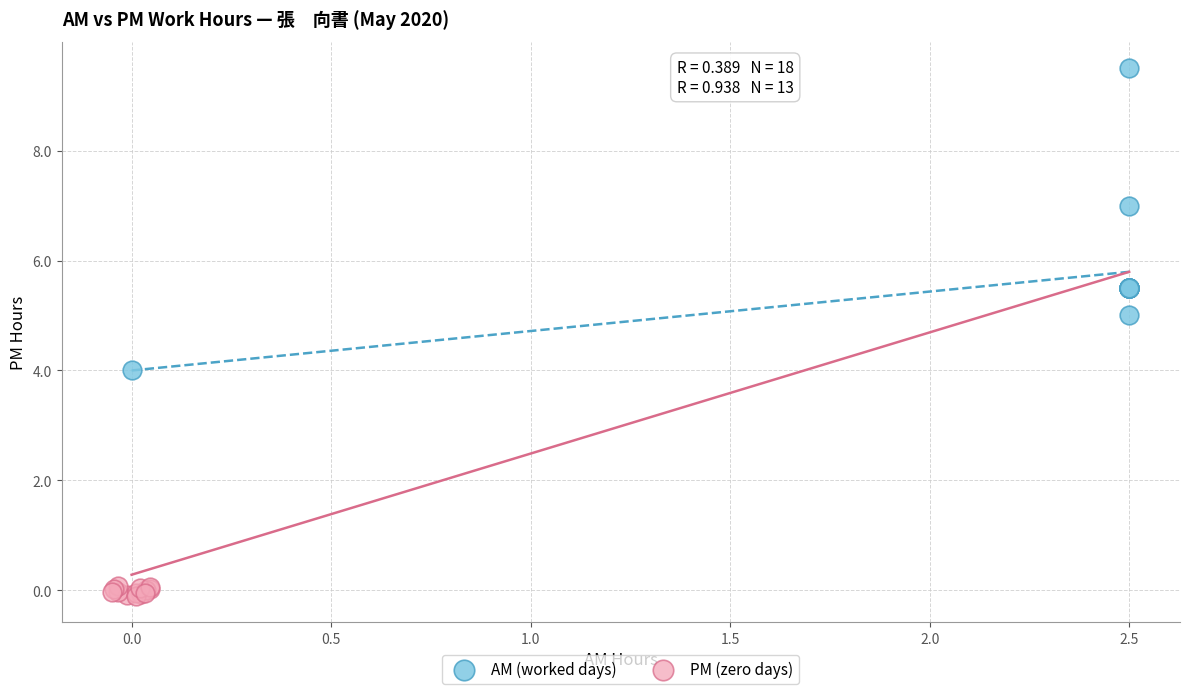

Which series has the widest spread of Y values?

AM (worked days)